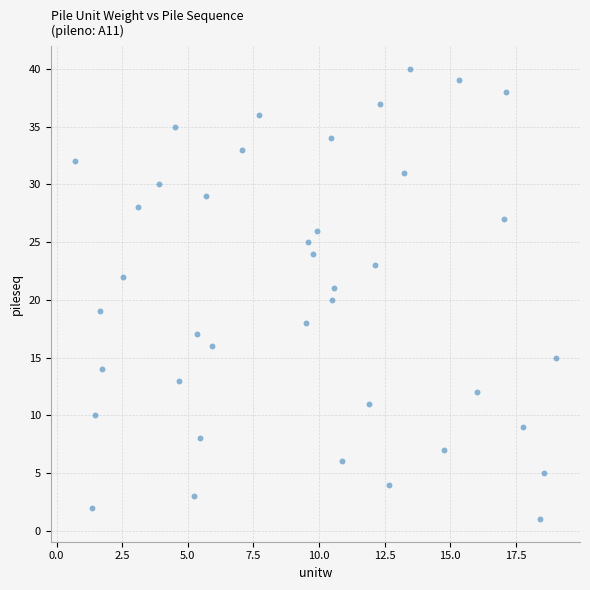

What is the range of Y values (max minus min)?

39